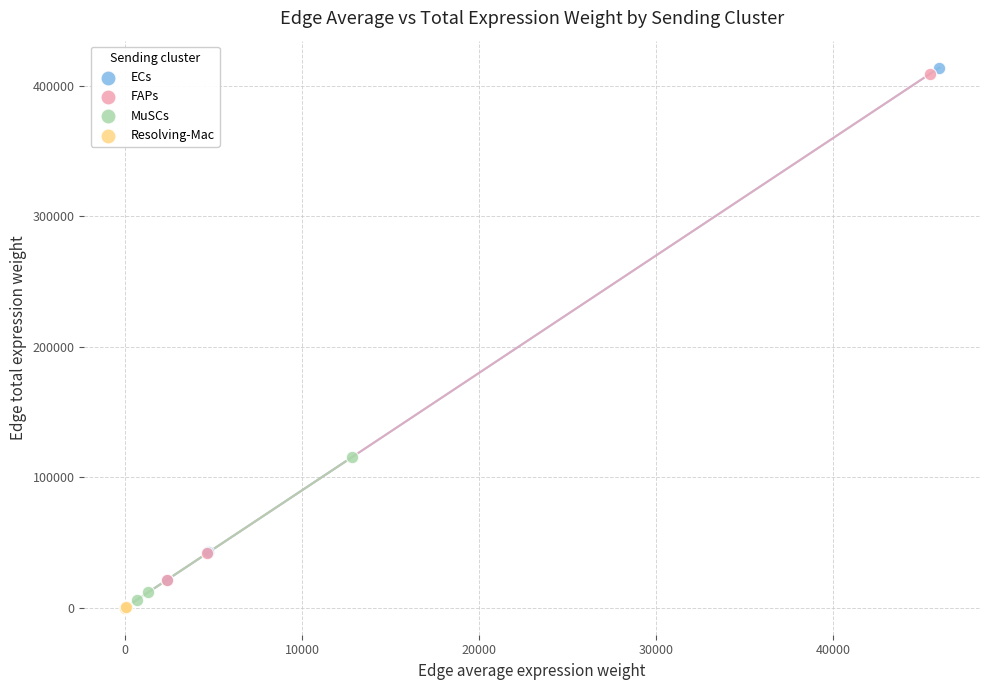

What are all the series names shown in the legend?

ECs, FAPs, MuSCs, Resolving-Mac